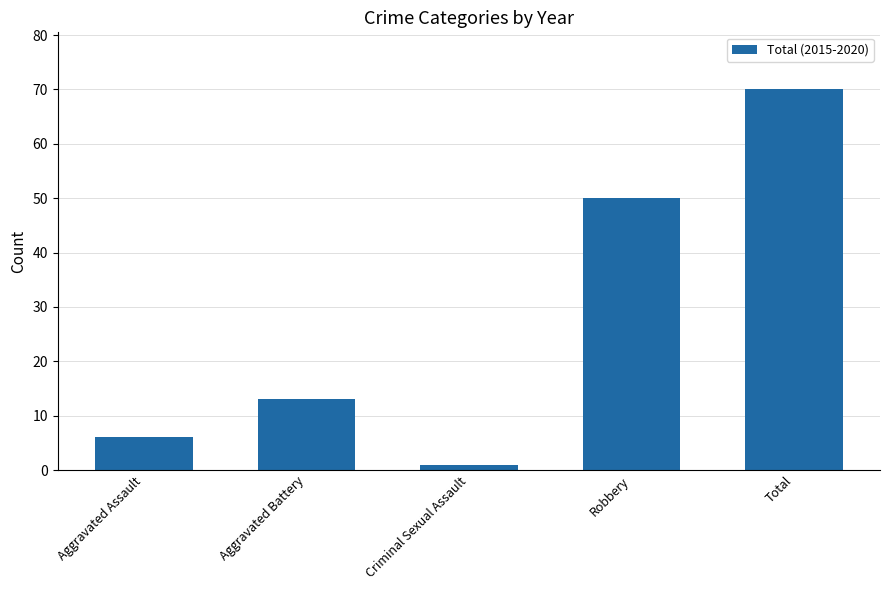

What is the value of the 3rd bar from the left?

1